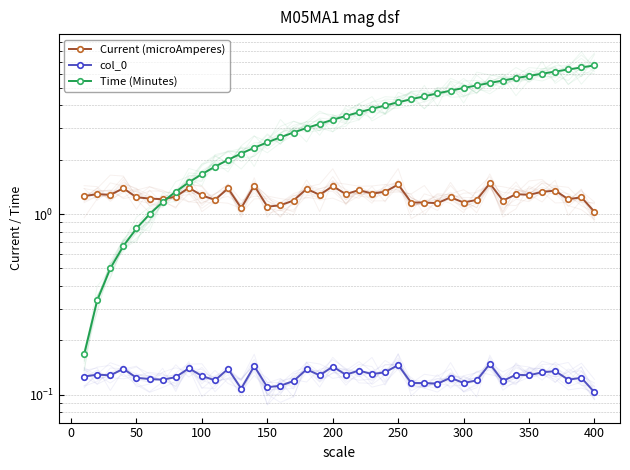

Is it true that col_0 equals 0.0 at 15?

False